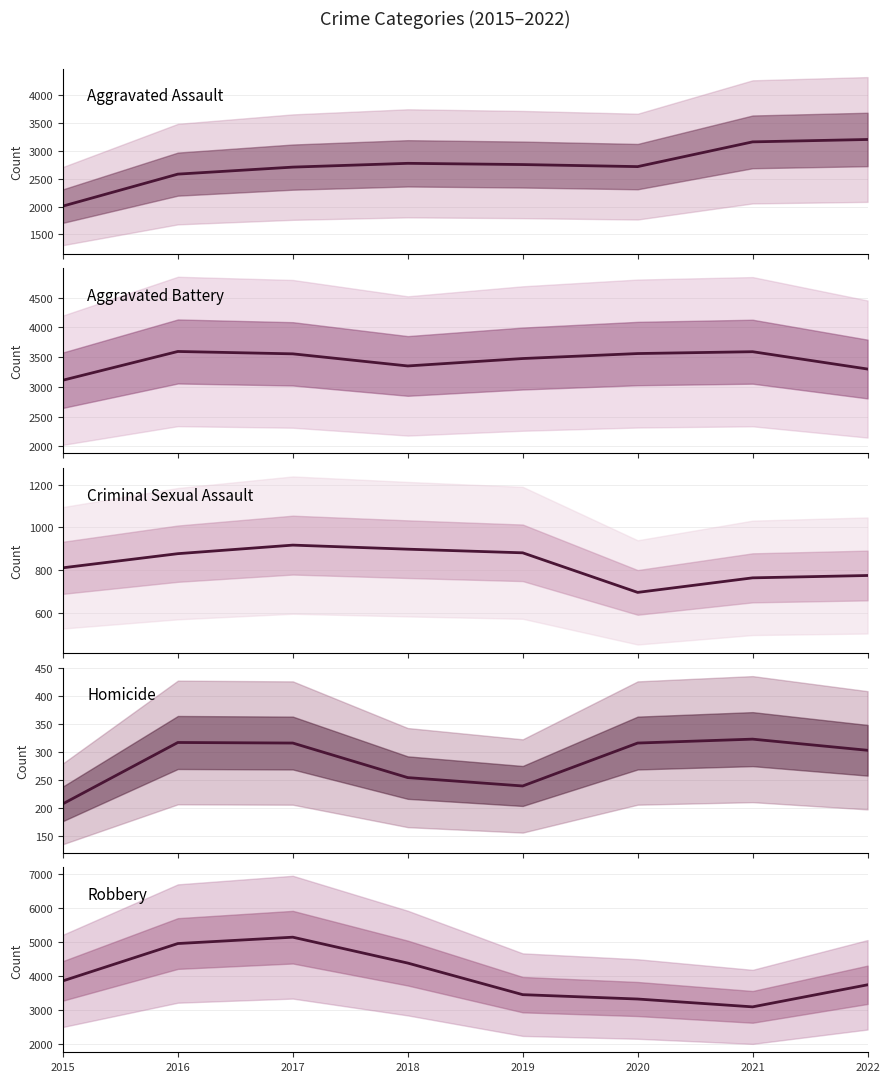

How many series are shown in this chart?

5